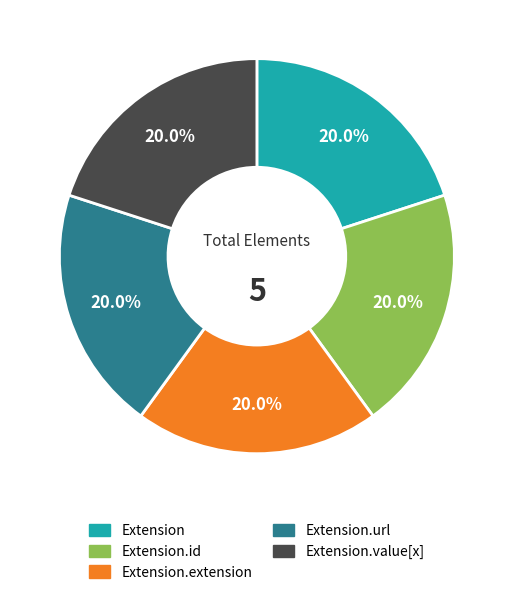

Is there any slice that represents more than half of the pie?

No